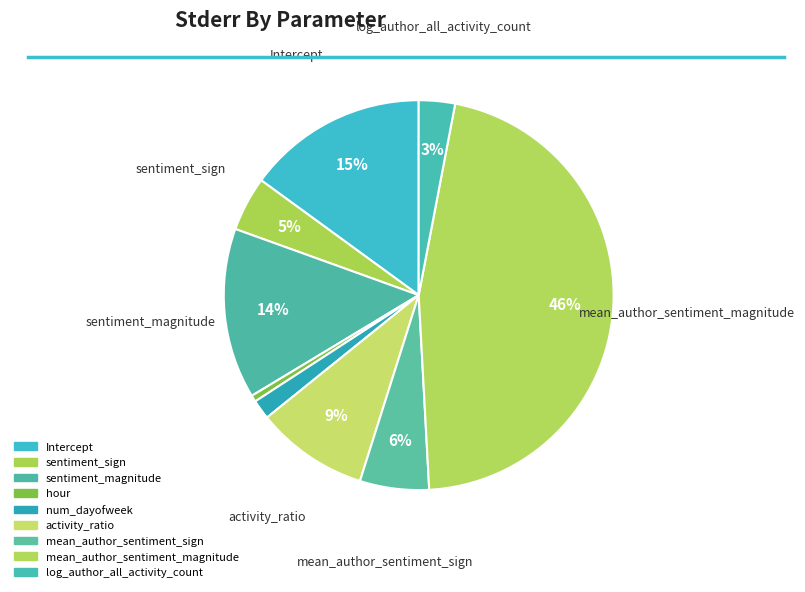

To the nearest percent, what portion does hour represent?

1%